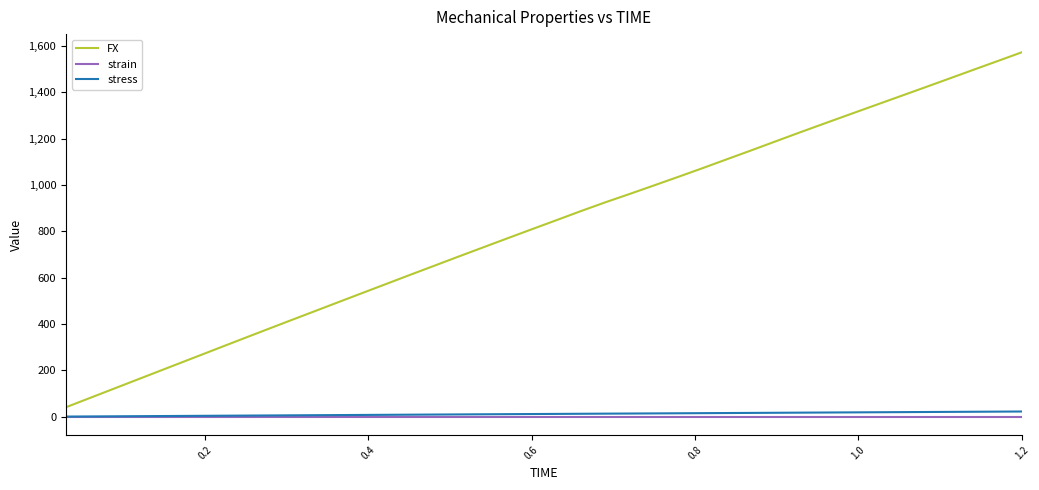

At how many categories does at least one series exceed 971?

16